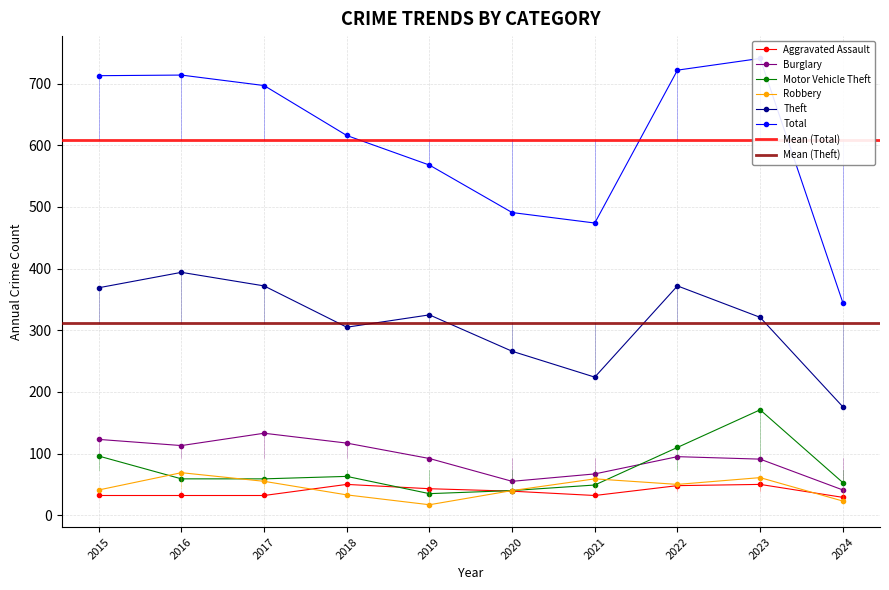

How many distinct data groups are displayed?

6